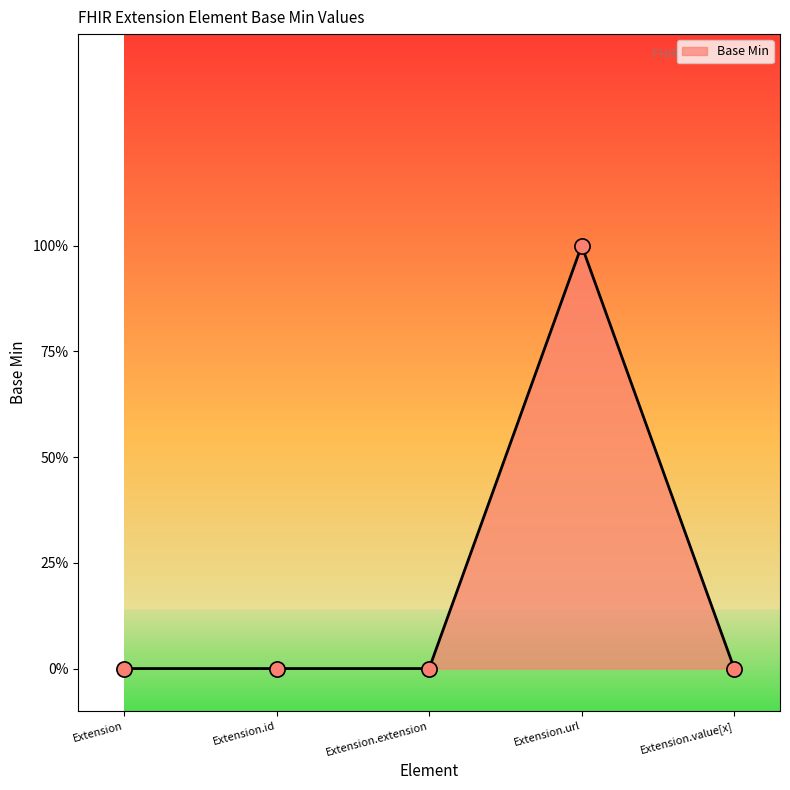

Which has a higher value, Extension.id or Extension?

Extension.id